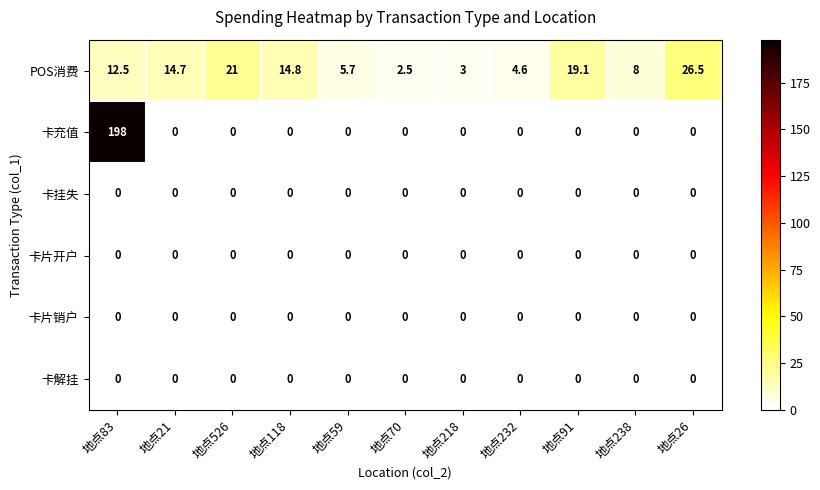

Which series has the largest total across all categories?

卡充值